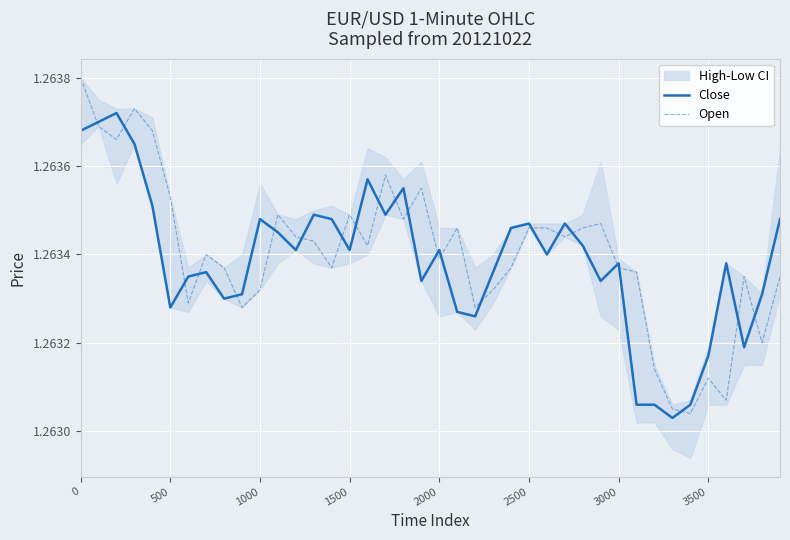

Read the Open value at 27.

1.3